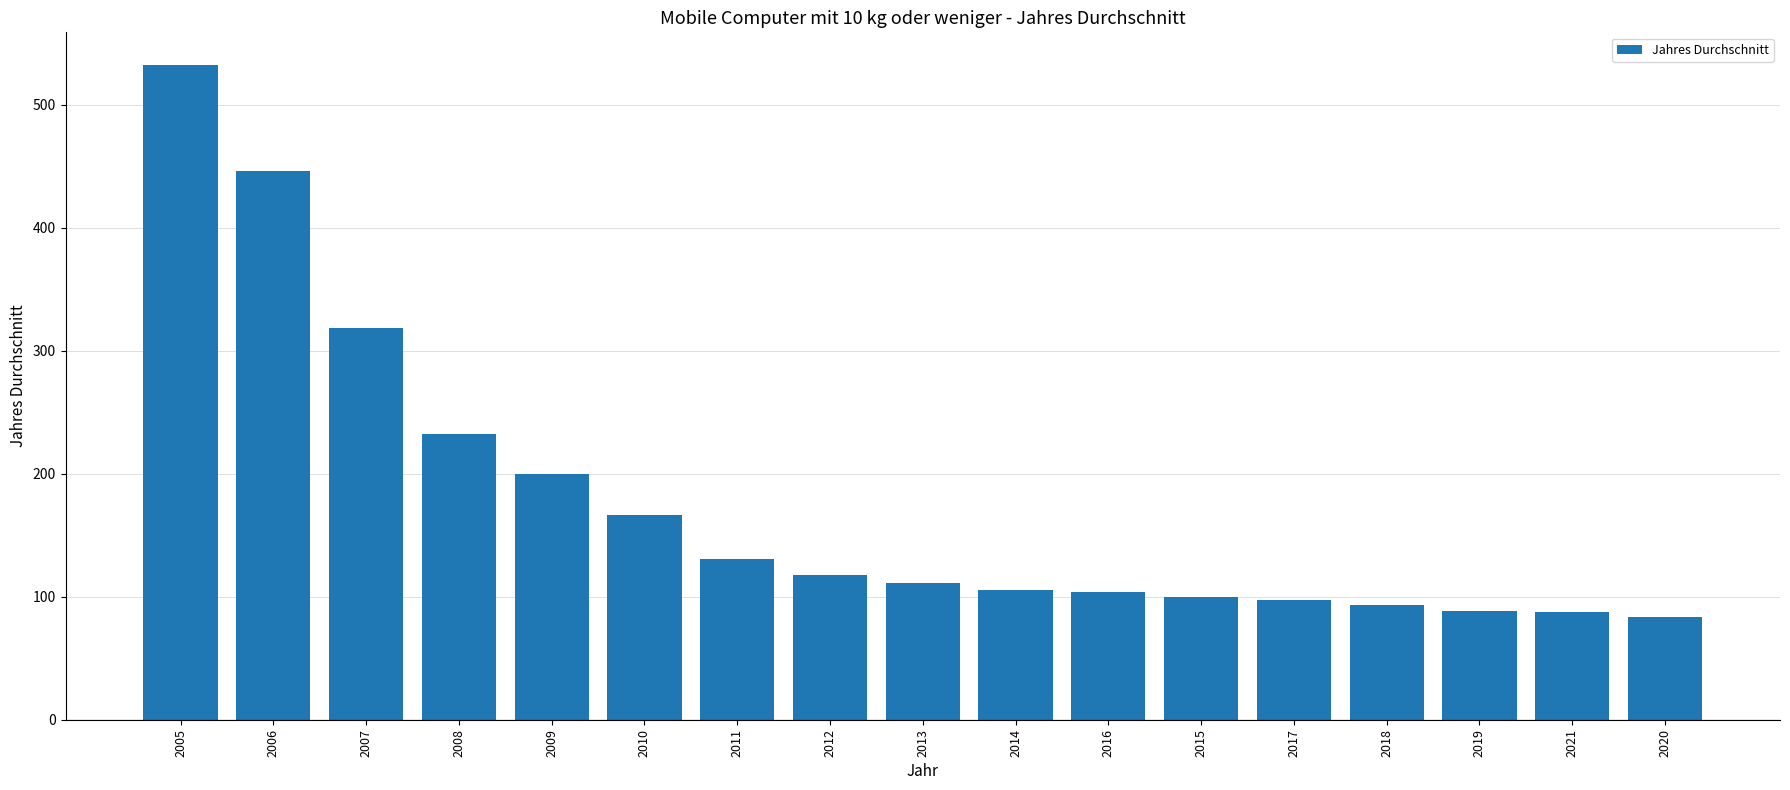

What is the value of the 14th bar from the left?

93.6